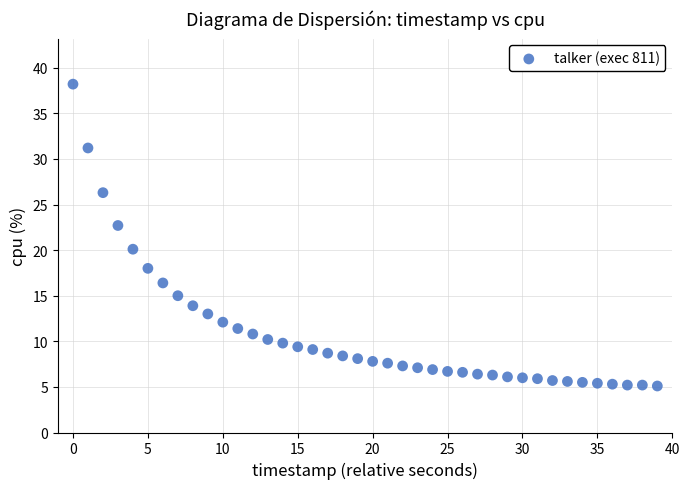

What Y value in the scatter plot is closest to 21?

20.1